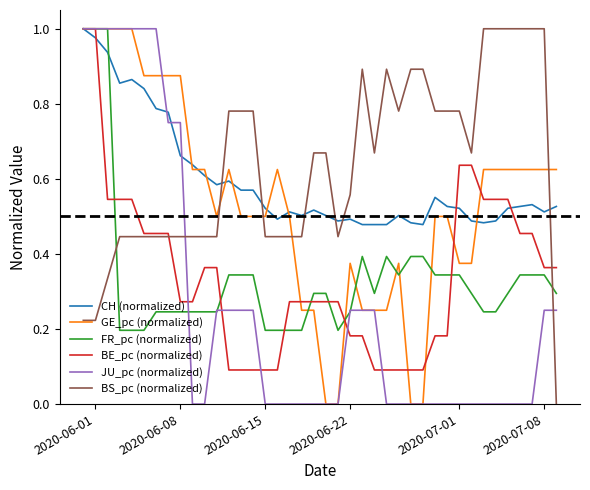

True or false: FR_pc (normalized) and BS_pc (normalized) cross at least once.

True